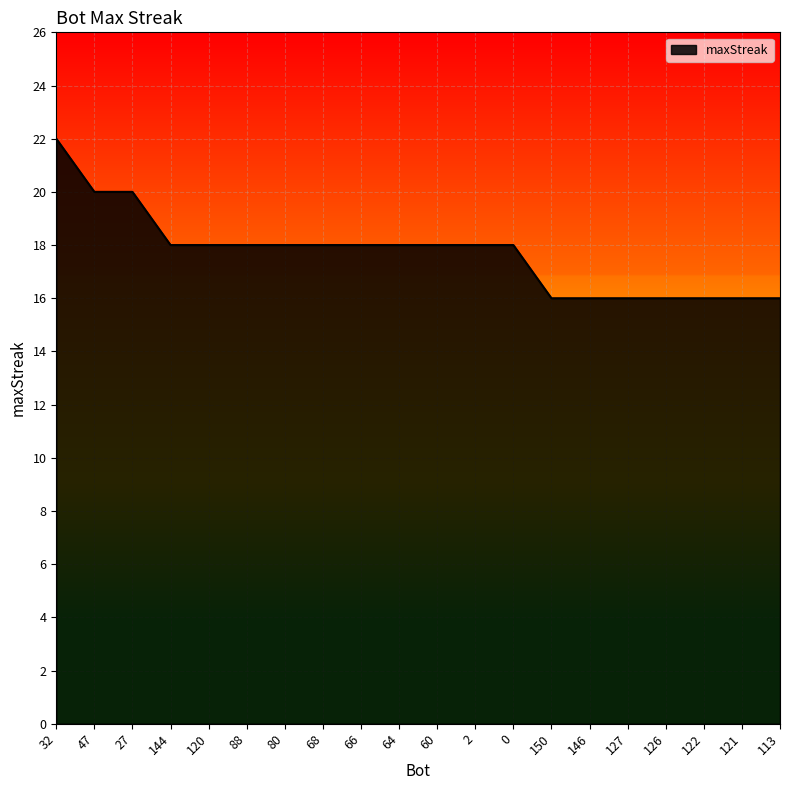

Reading left to right, extract all data points from this chart.

32=22	47=20	27=20	144=18	120=18	88=18	80=18	68=18	66=18	64=18	60=18	2=18	0=18	150=16	146=16	127=16	126=16	122=16	121=16	113=16